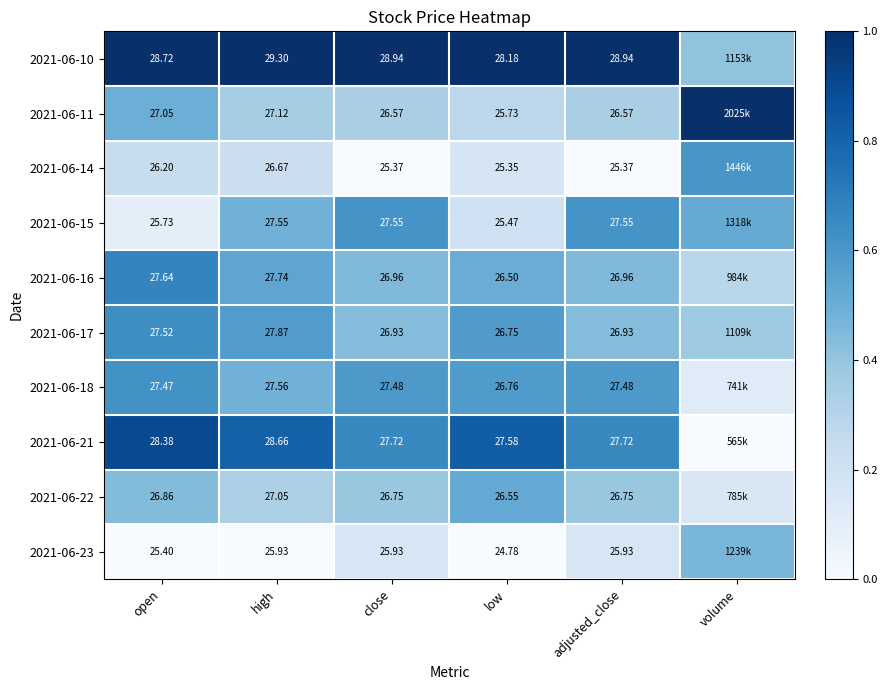

Is the value of 2021-06-14 at low greater than the value of 2021-06-22 at high?

No